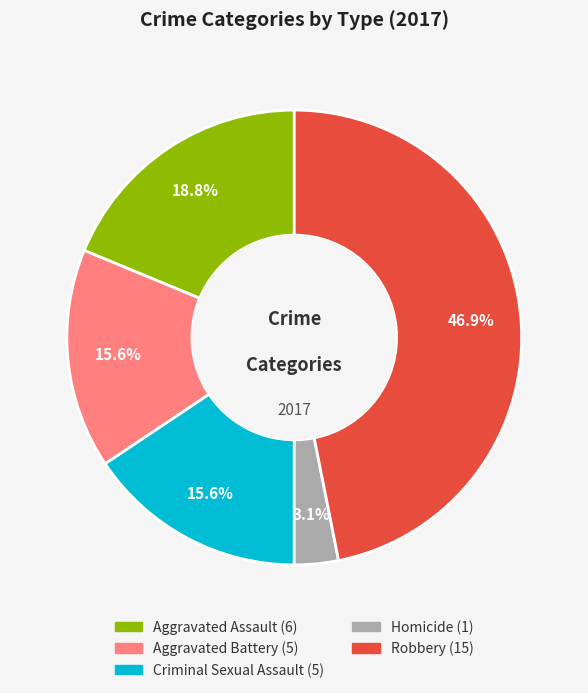

What percentage is the Aggravated Assault slice, to the nearest percent?

19%